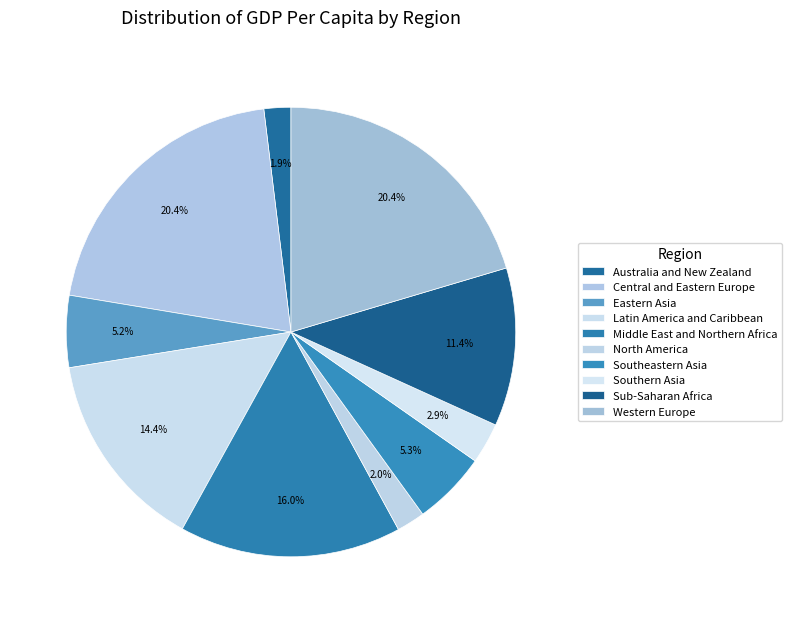

Is it true that Eastern Asia is 18% of the pie?

False